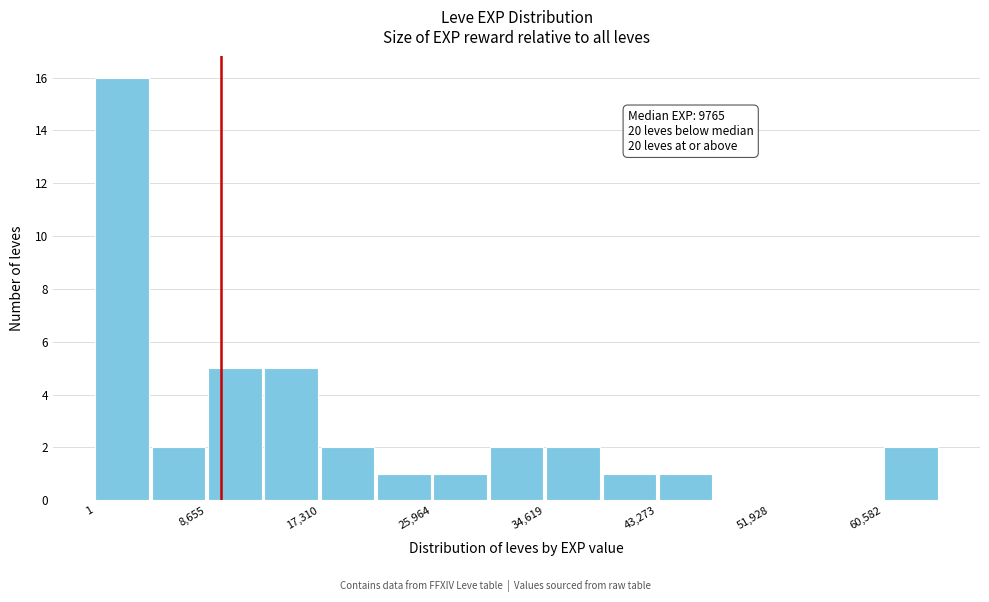

Over which range of the x-axis is the bar tallest?

0 to 4000